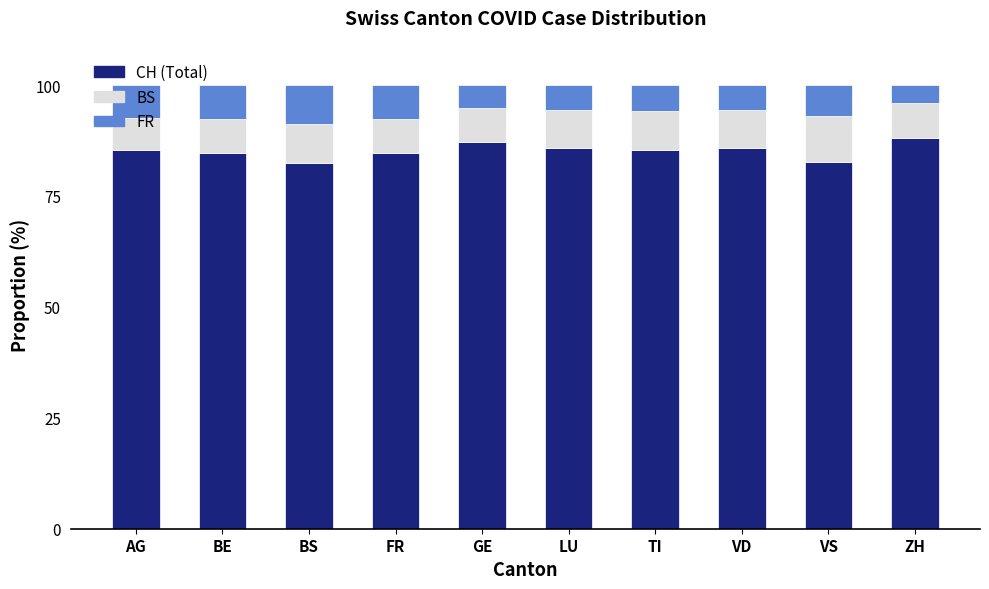

What is the difference between the second highest and minimum values in the CH (Total) series?

4.8